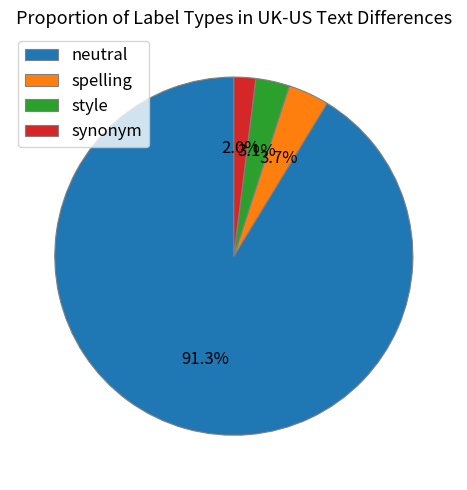

Which category has the biggest portion of the pie?

neutral